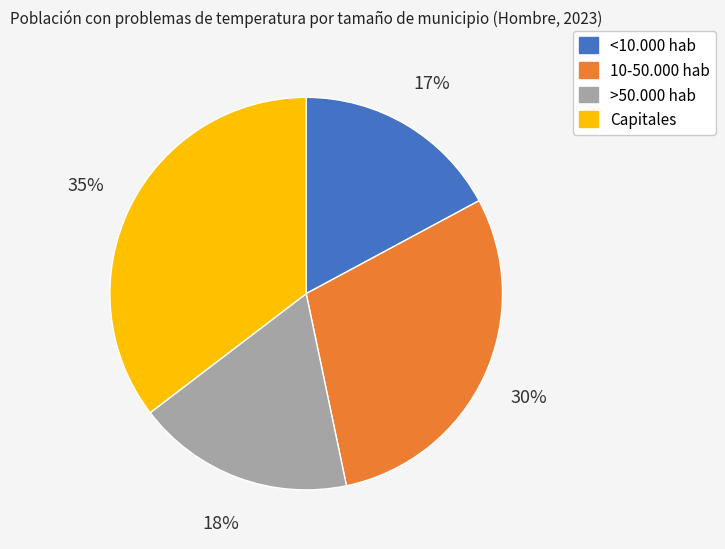

To the nearest percent, what is the average slice percentage?

25%